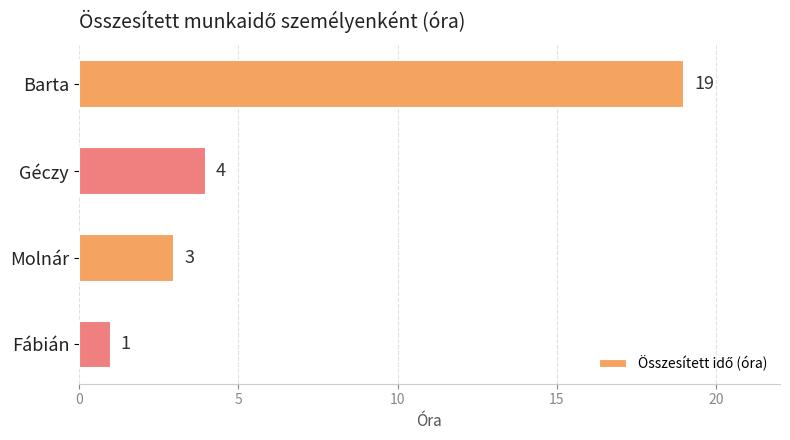

Which category has the lowest value across all series?

Fábián